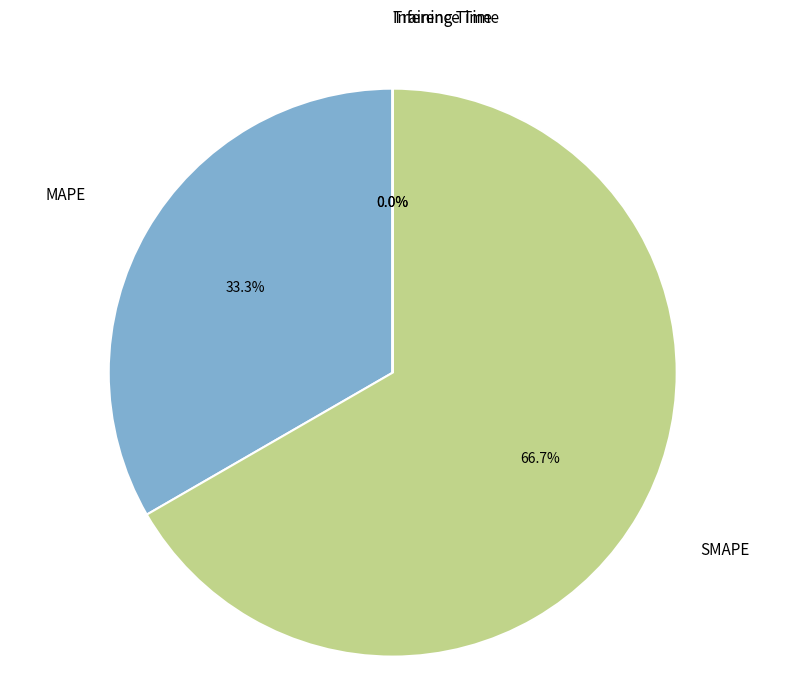

Which category has the biggest portion of the pie?

SMAPE